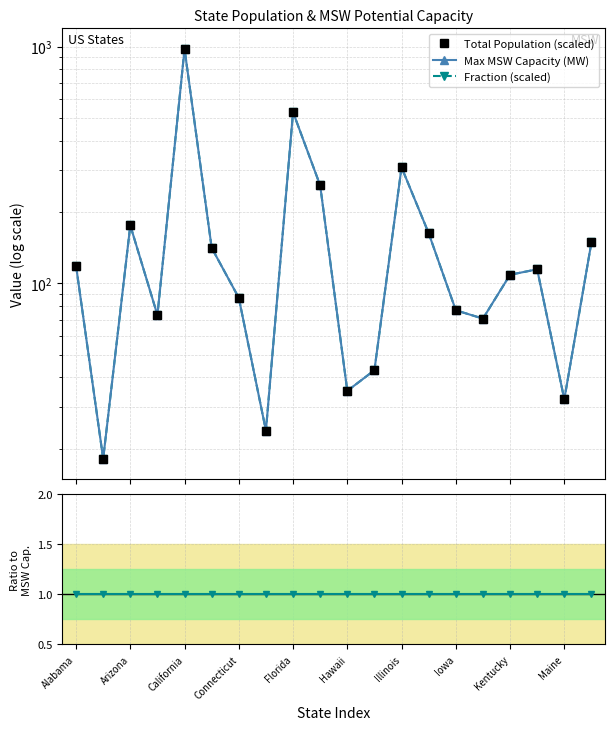

Reading left to right, extract all data points from this chart.

Total Population (scaled): 118.6	18.1	175.5	73.4	976.6	141.1	86.8	23.8	528.4	259.0	35.1	42.9	308.9	162.7	76.9	70.9	108.6	114.5	32.3	148.8
Max MSW Capacity (MW): 118.6	18.1	175.5	73.4	976.6	141.1	86.8	23.8	528.4	259.0	35.1	42.9	308.9	162.7	76.9	70.9	108.6	114.5	32.3	148.8
Fraction (scaled): 118.6	18.1	175.5	73.4	976.6	141.1	86.8	23.8	528.4	259.0	35.1	42.9	308.9	162.7	76.9	70.9	108.6	114.5	32.3	148.8
Fraction / MSW ratio: 1.0	1.0	1.0	1.0	1.0	1.0	1.0	1.0	1.0	1.0	1.0	1.0	1.0	1.0	1.0	1.0	1.0	1.0	1.0	1.0